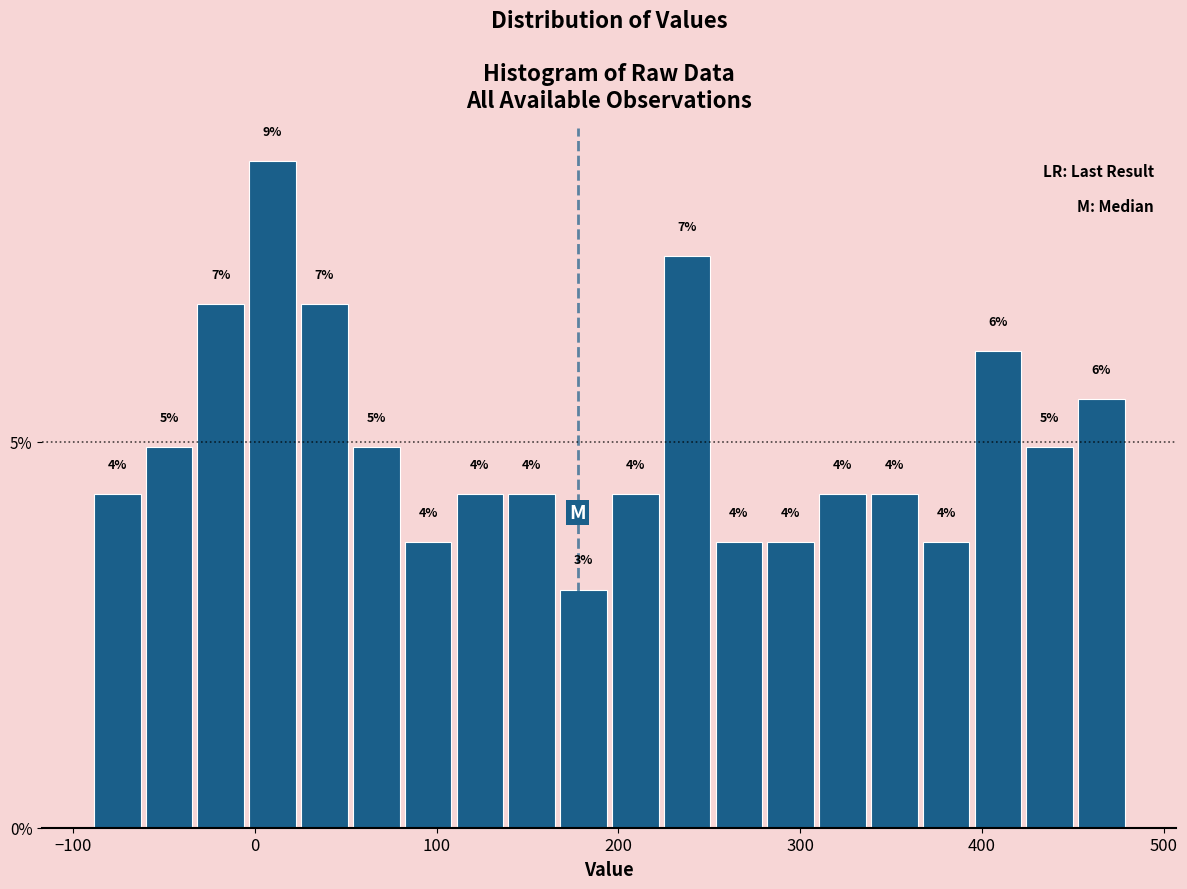

Around what value on the x-axis is the tallest bar? Give the approximate position of its centre, as read against the axis.

10